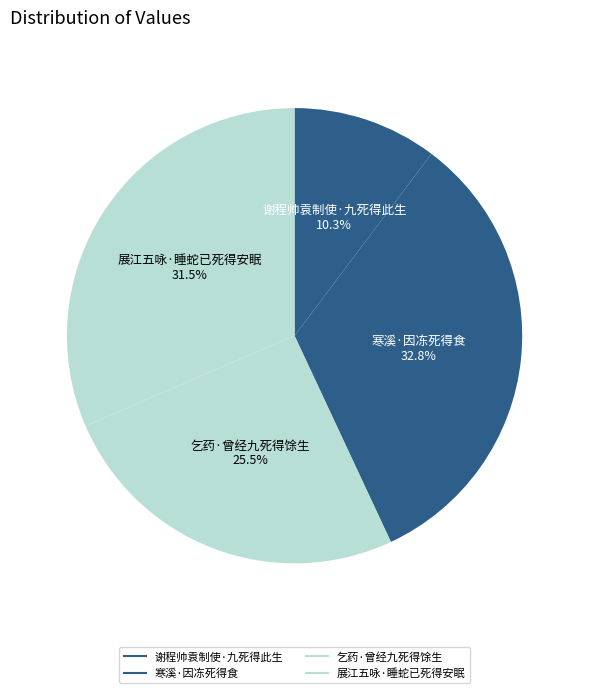

How many slices are in this pie chart?

4